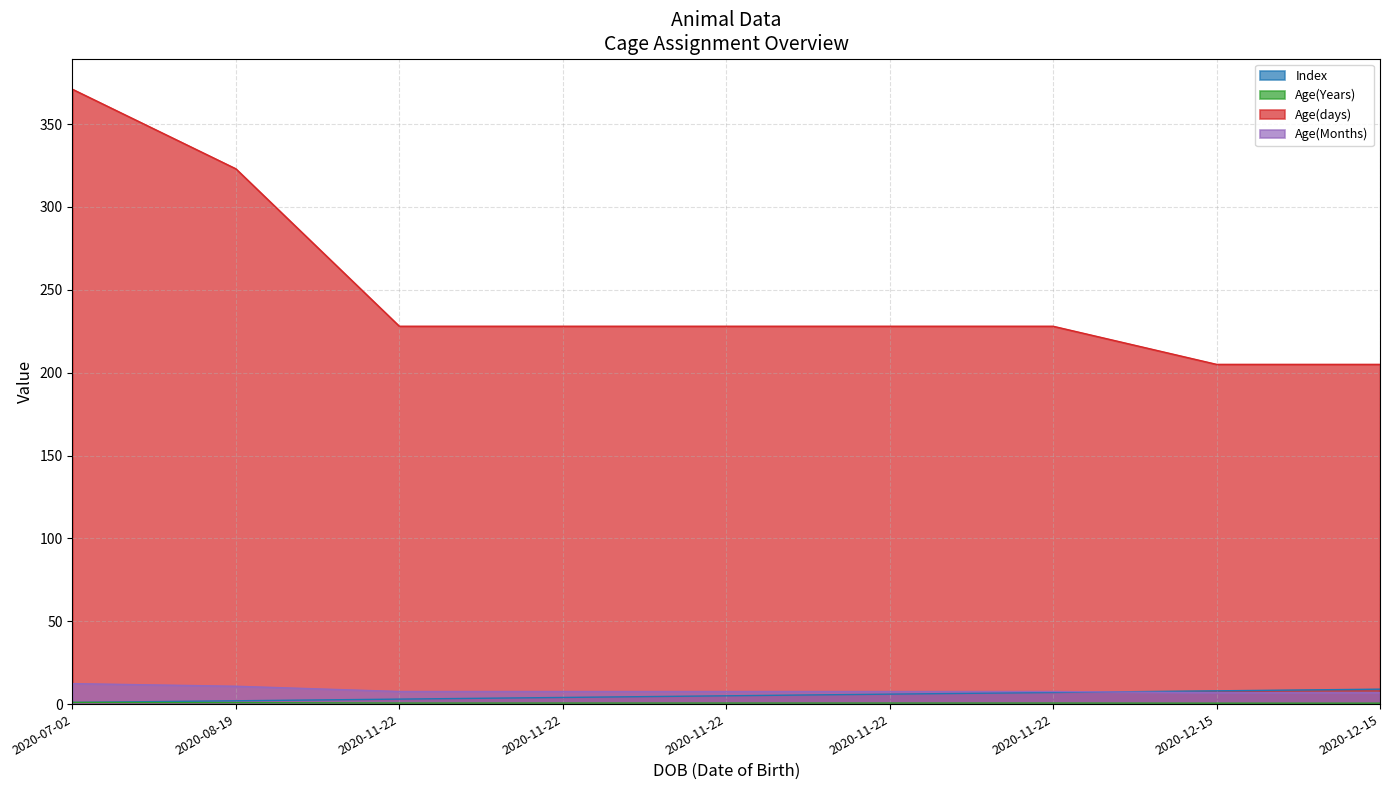

What is the label of the 8th point from the left?

2020-12-15